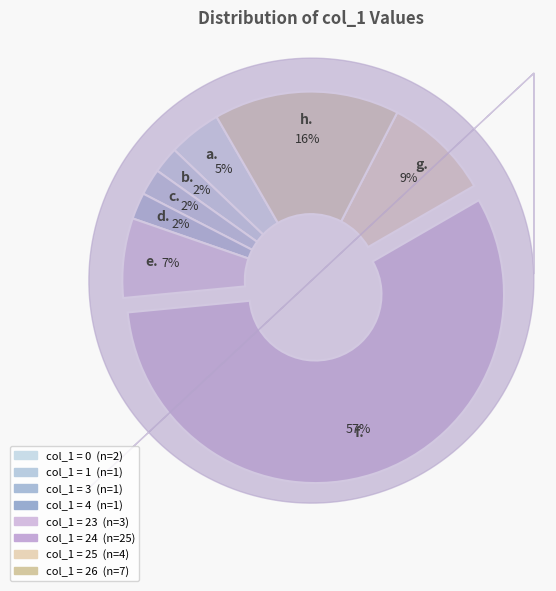

Count the number of slices in the pie.

8